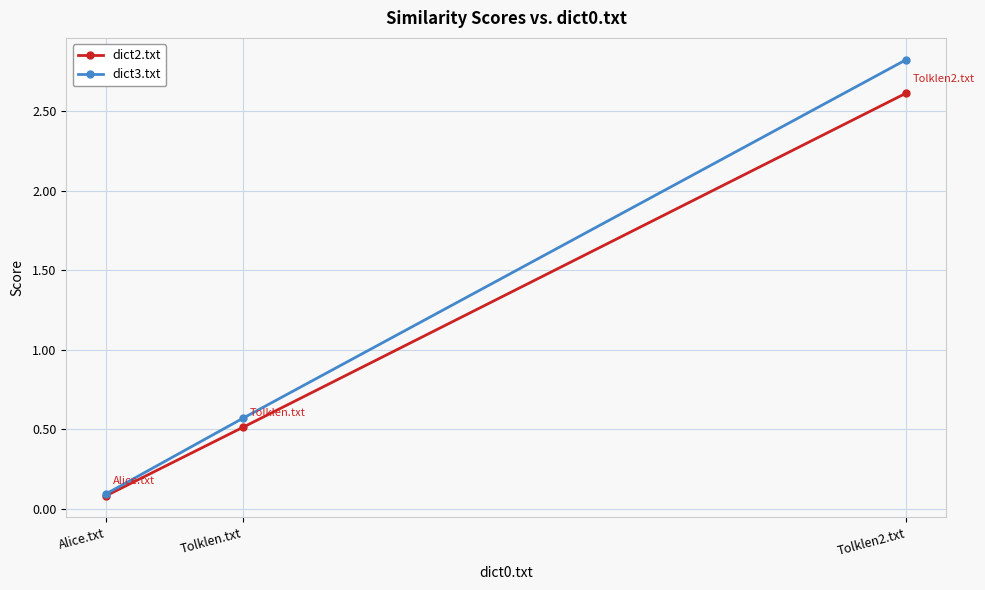

What is the average value of the dict2.txt series?

1.1